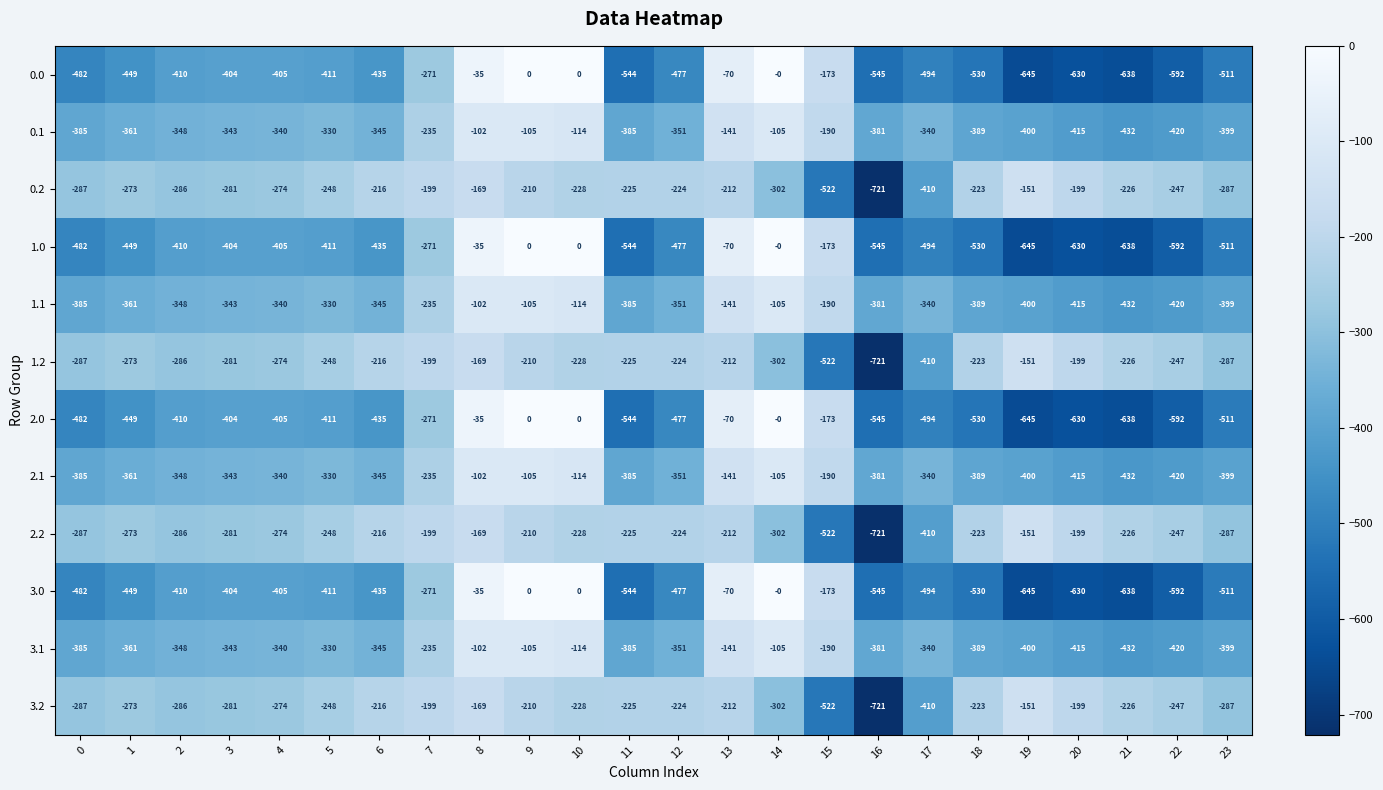

At which category is the sum across all series the highest?

8